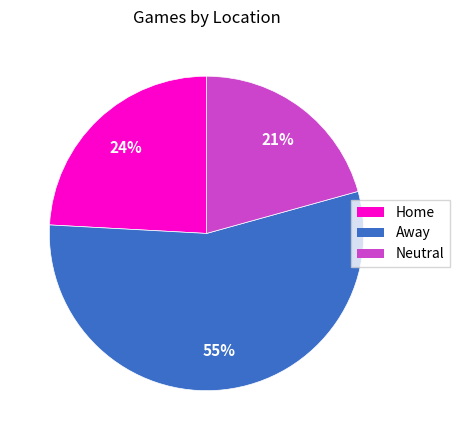

Which category accounts for the majority?

Away